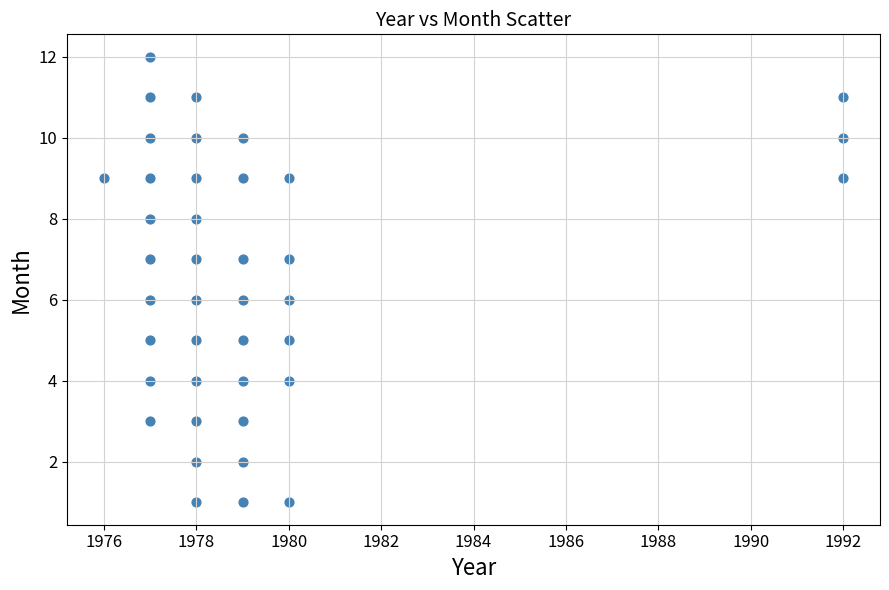

What is the range of X values (max minus min)?

16